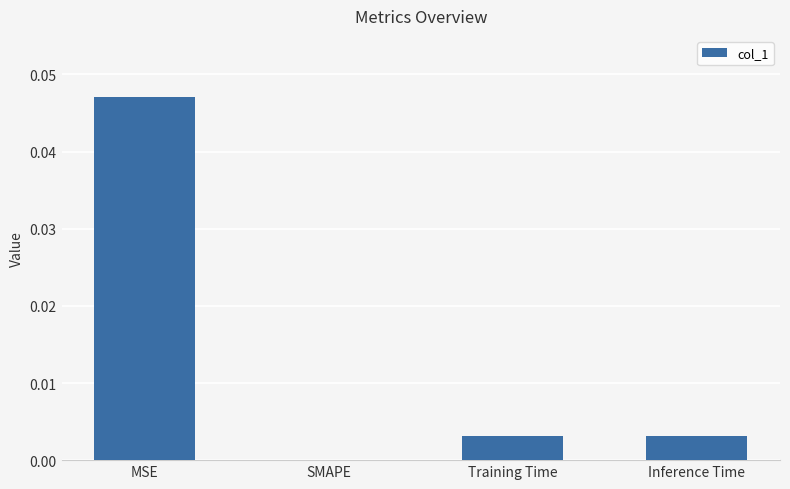

Which has a higher value, SMAPE or Training Time?

Training Time